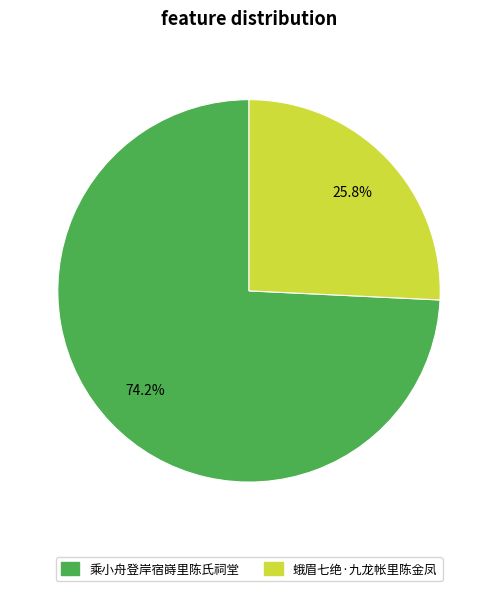

How many segments does this pie chart have?

2